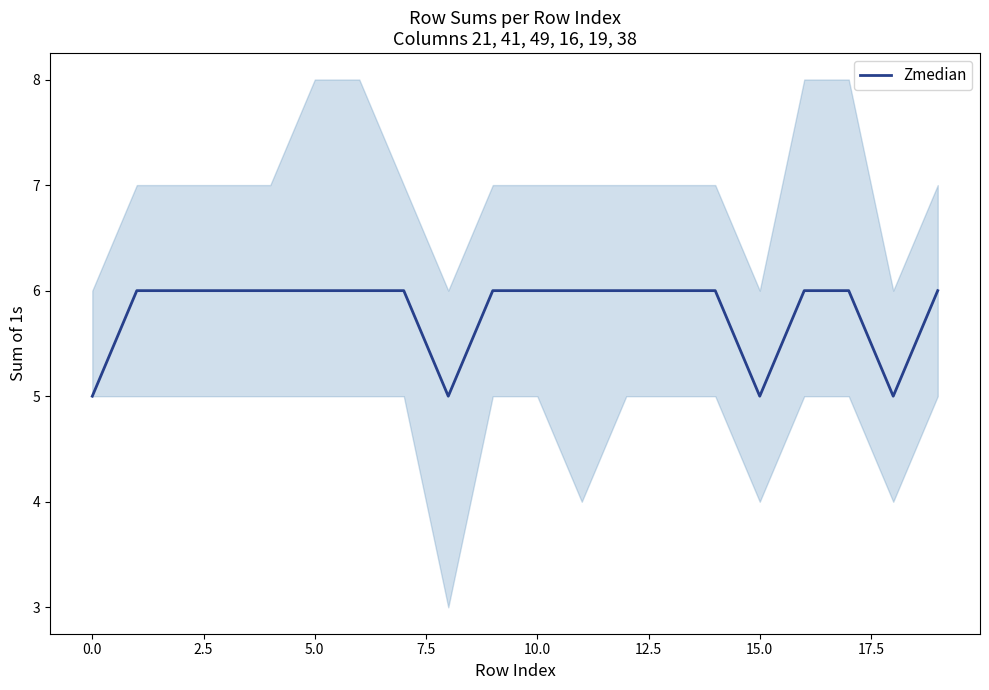

Reading left to right, transcribe all the data shown in this chart.

5	6	6	6	6	6	6	6	5	6	6	6	6	6	6	5	6	6	5	6